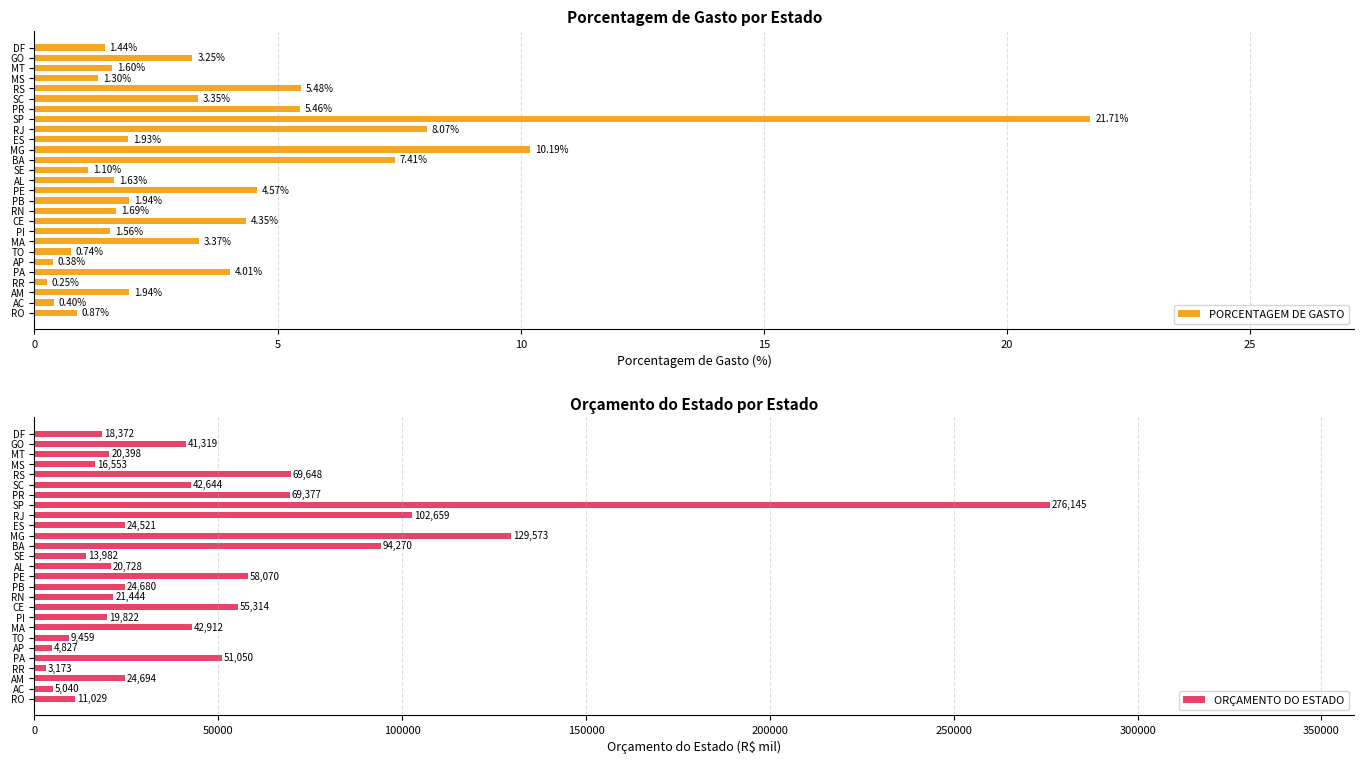

What are all the series names shown in the legend?

PORCENTAGEM DE GASTO, ORÇAMENTO DO ESTADO